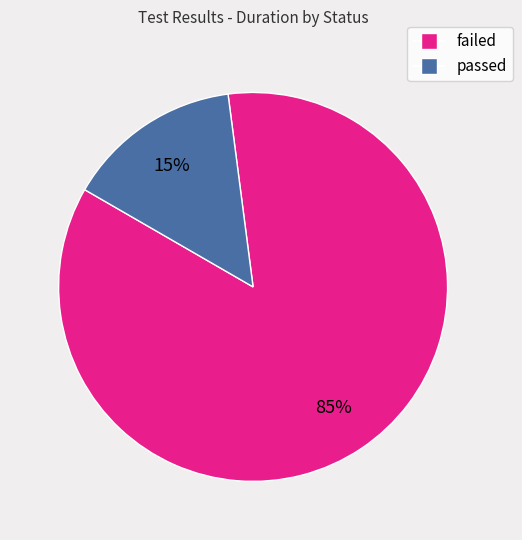

Count the number of slices in the pie.

2